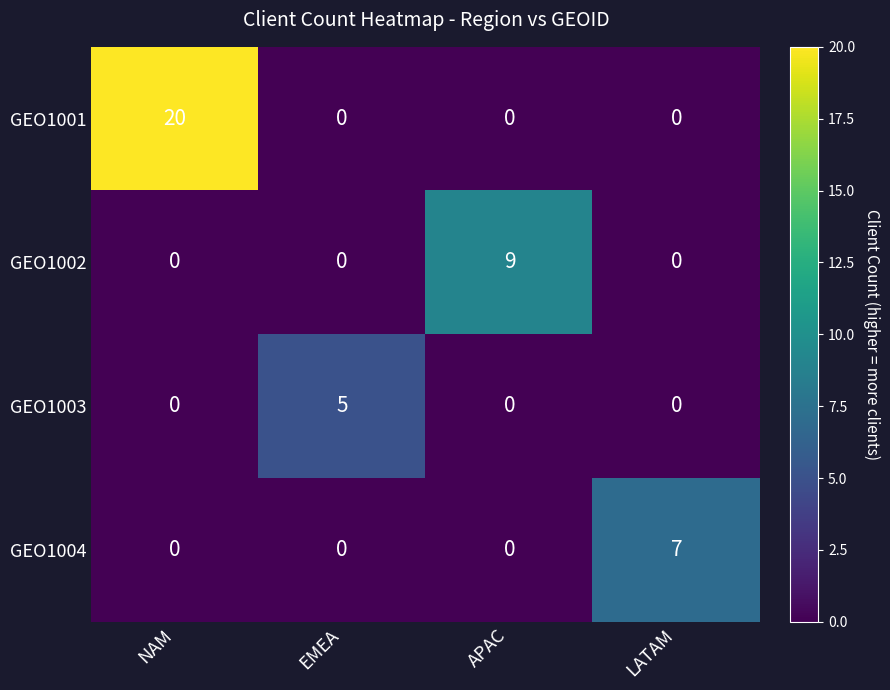

Rank the series by their maximum value, from lowest to highest.

GEO1003, GEO1004, GEO1002, GEO1001